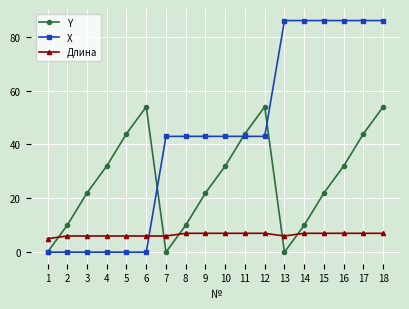

List the series in order of their peak value, highest first.

X, Y, Длина